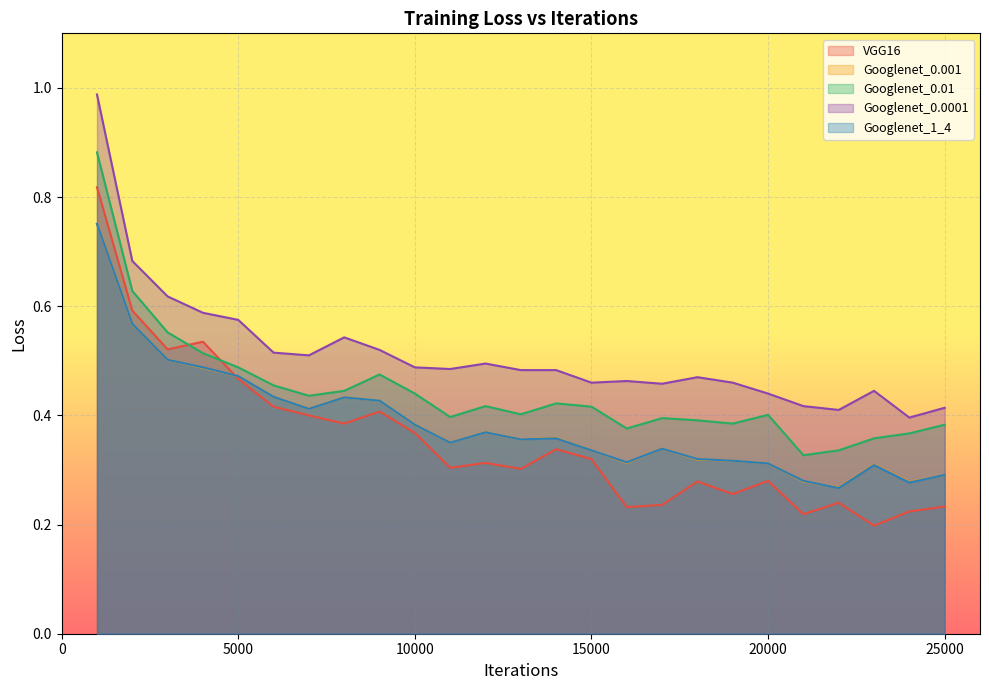

How many distinct data groups are displayed?

5